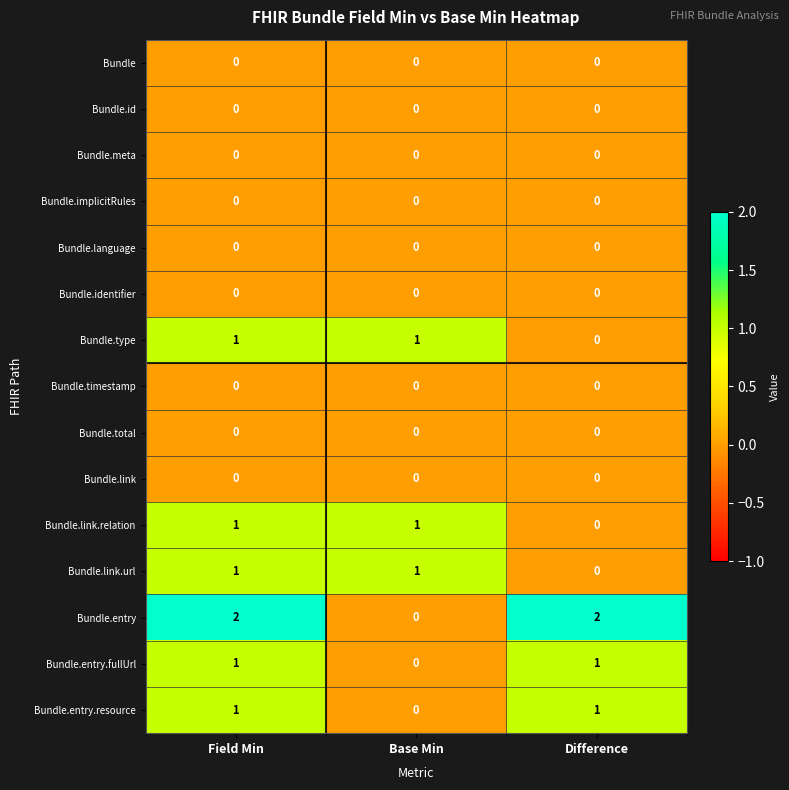

True or false: Bundle.total has a value of 0 at Field Min.

True